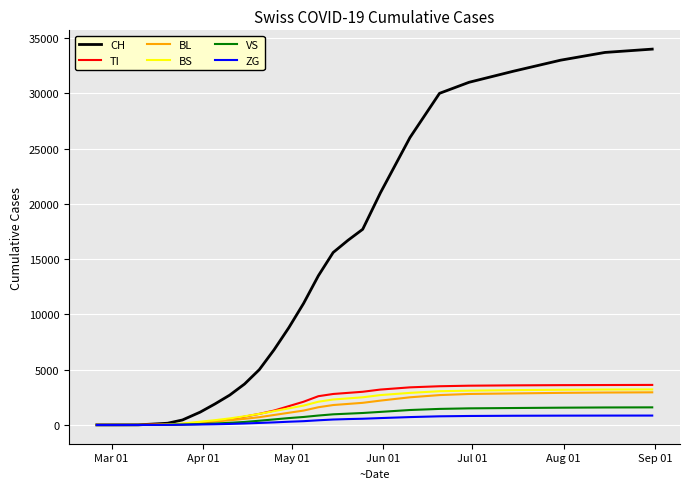

Which series has the largest total across all categories?

CH